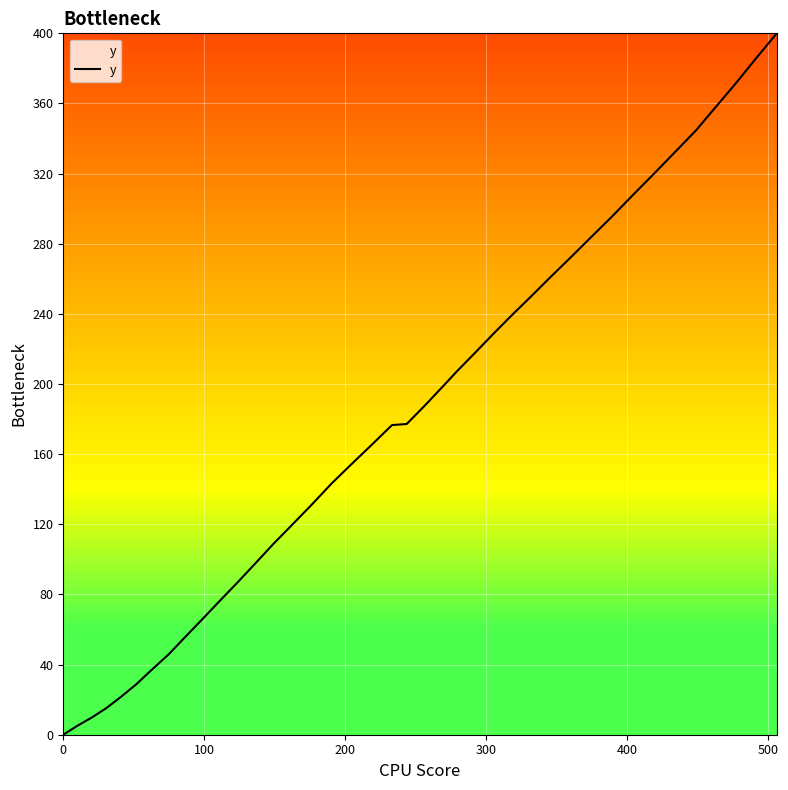

What is the maximum value shown in the chart?

400.0